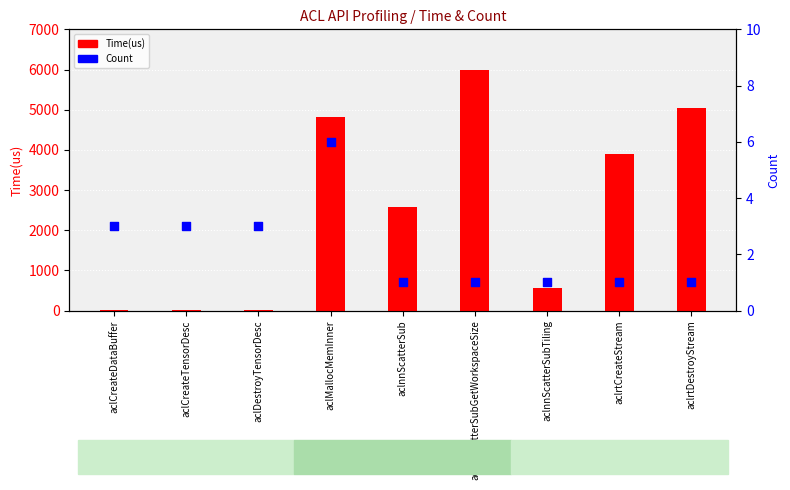

Which series contains the lowest Y value?

Count